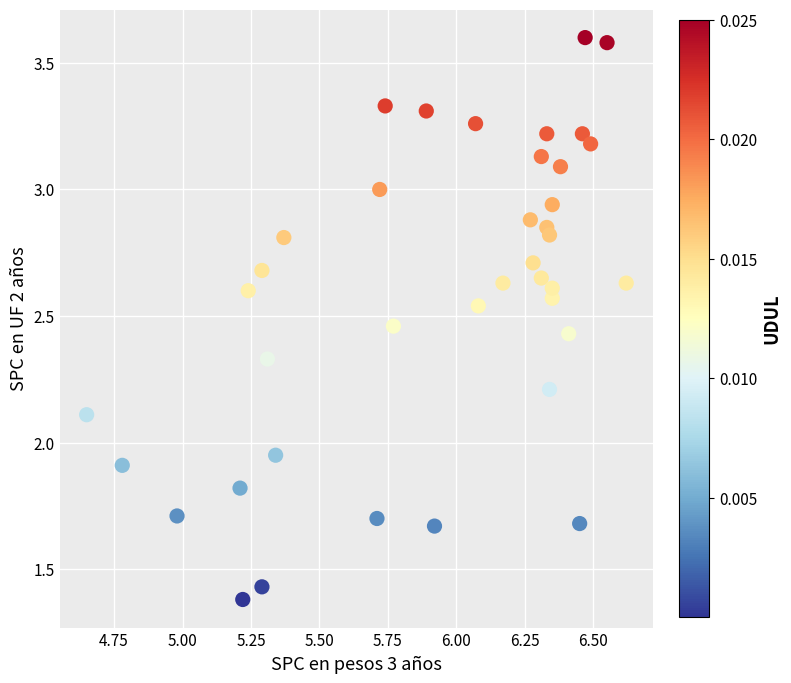

What is the range of X values (max minus min)?

2.0